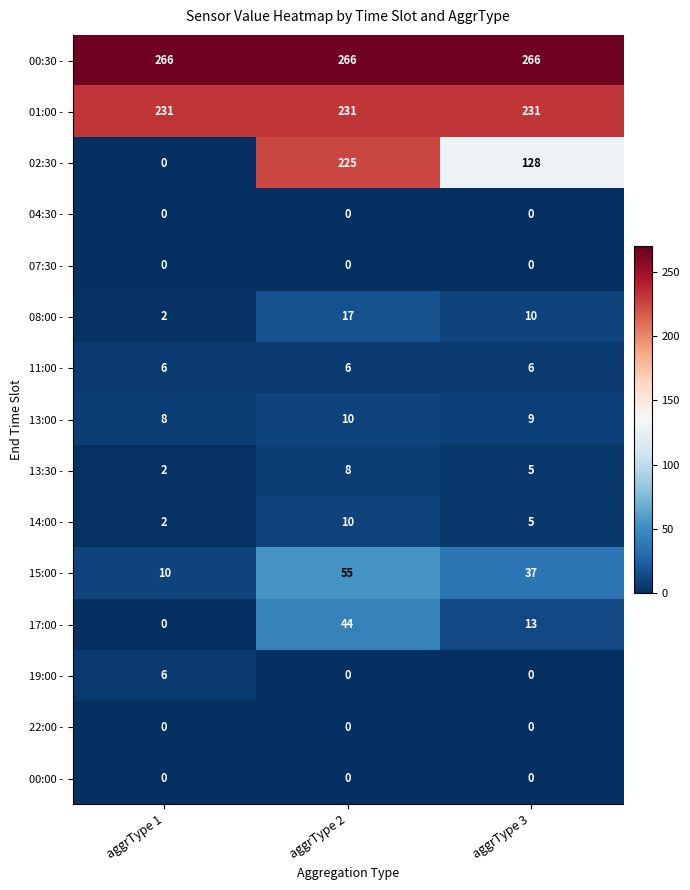

At how many categories does at least one series exceed 234?

3